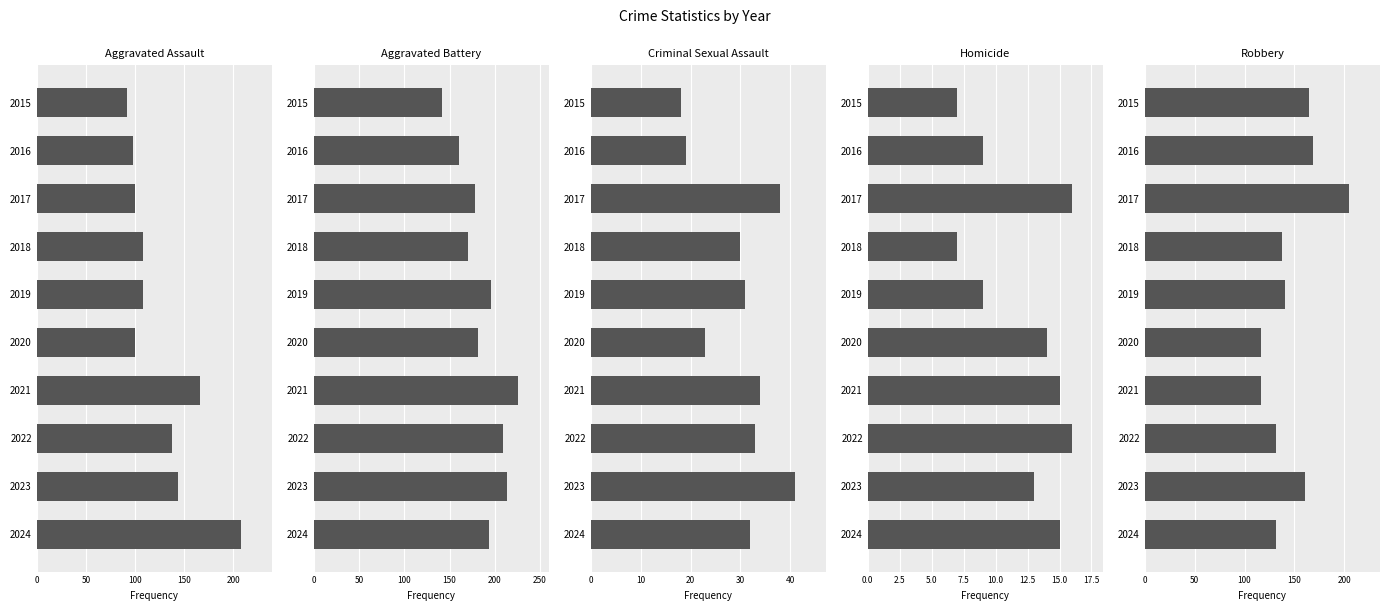

What is the average value of the Aggravated Battery series?

187